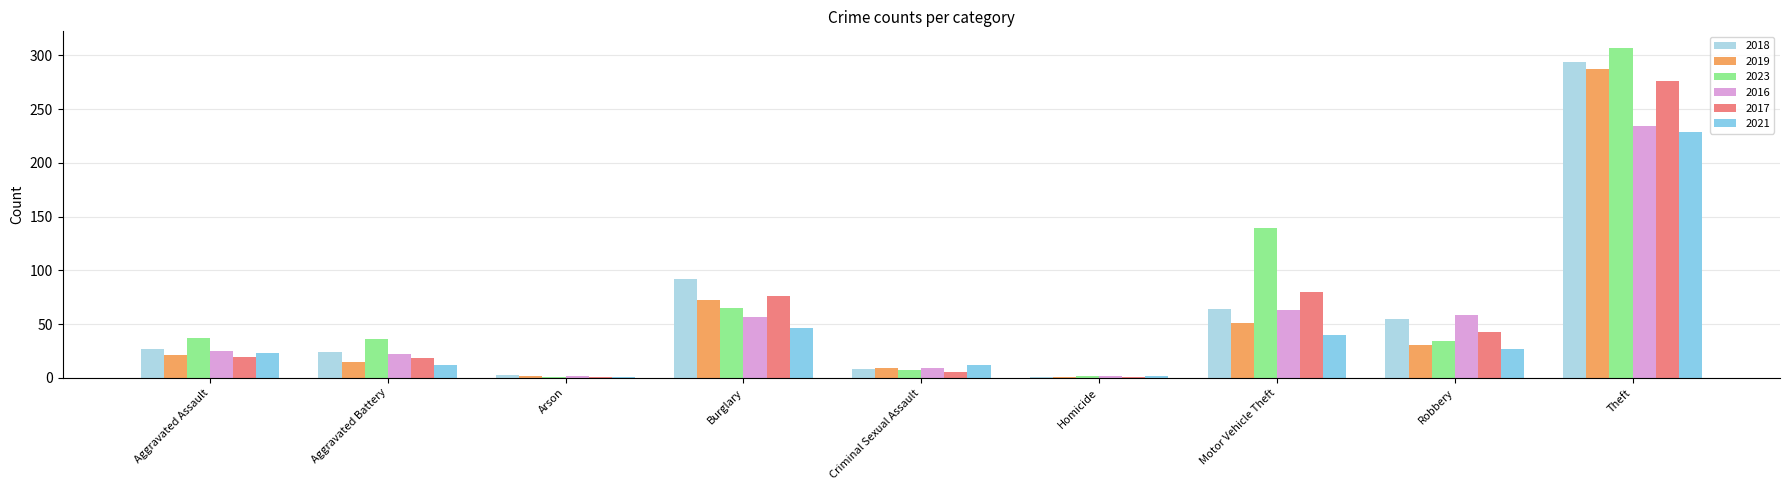

What are all the series names shown in the legend?

2018, 2019, 2023, 2016, 2017, 2021